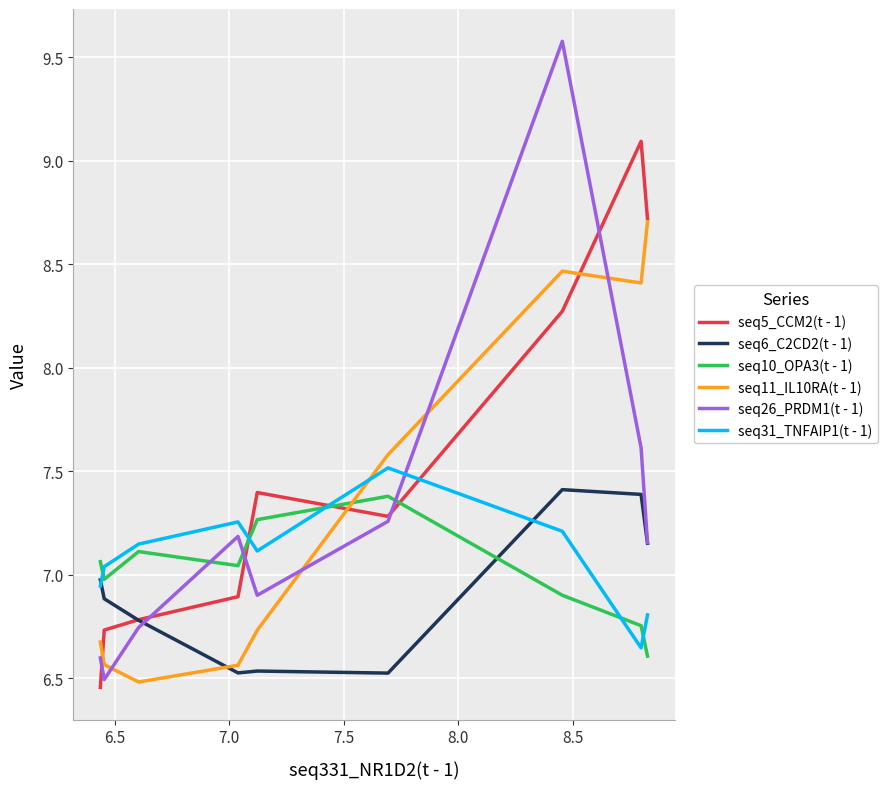

How many lines are shown in the chart?

6